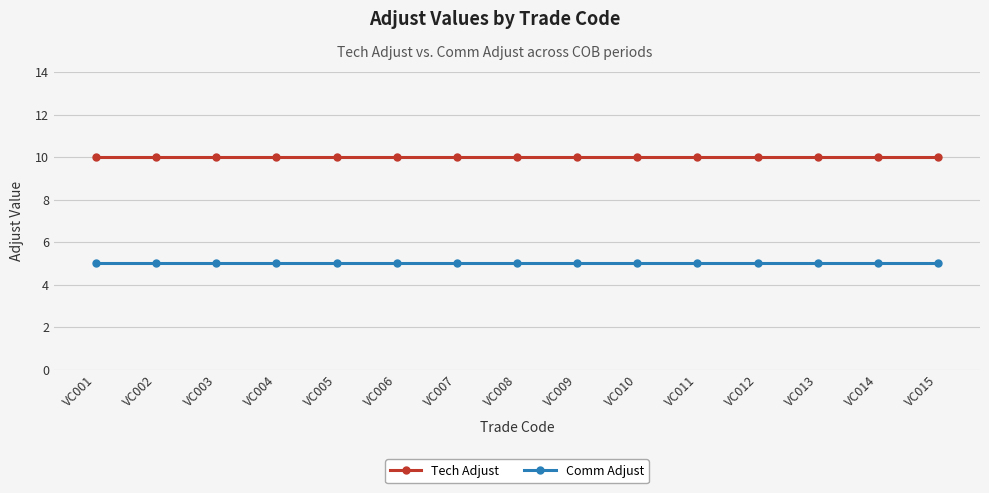

What is the spread (max minus min) of values at VC015?

5